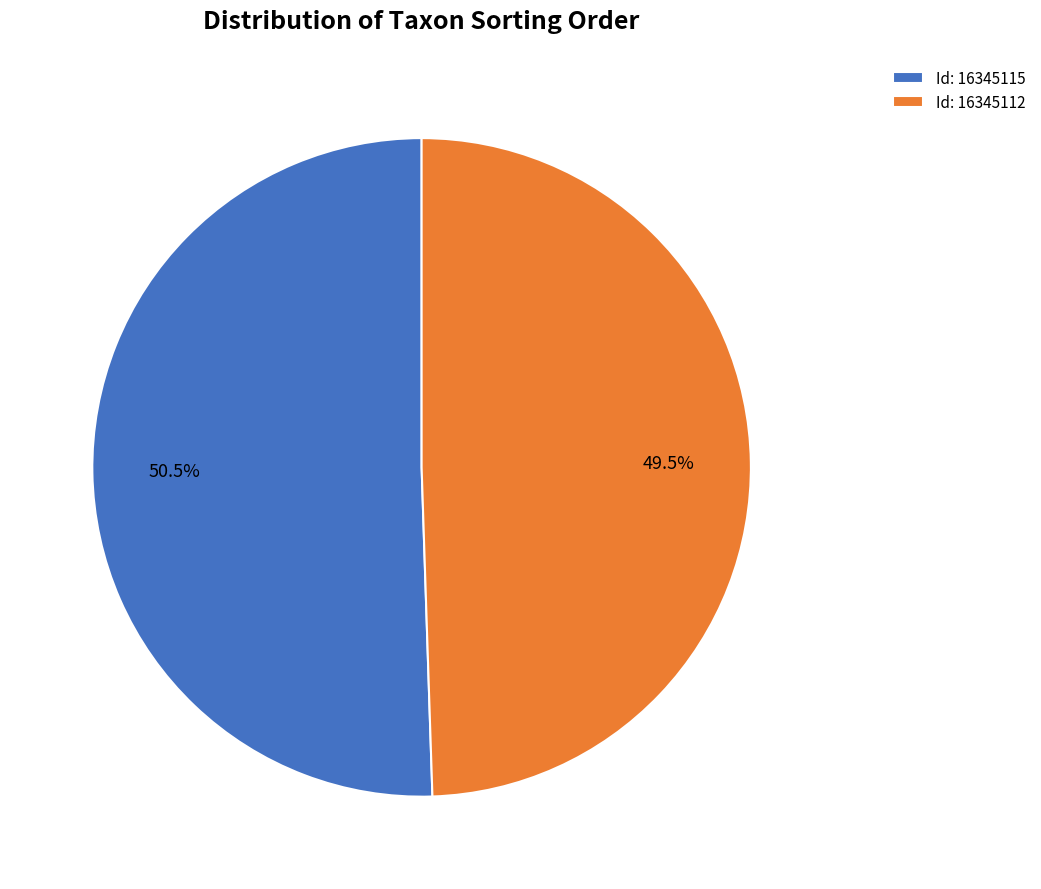

What portion of the pie excludes Id: 16345115?

49.5%